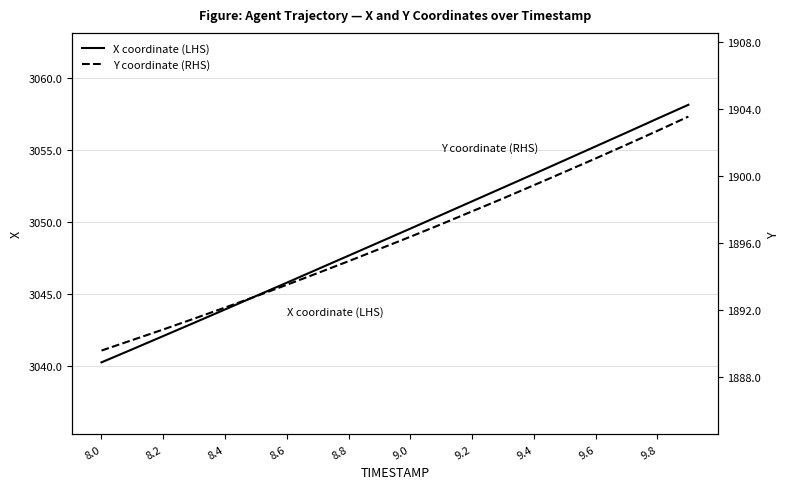

The X coordinate (LHS) series shows 619.8 at 9.2. True or false?

False